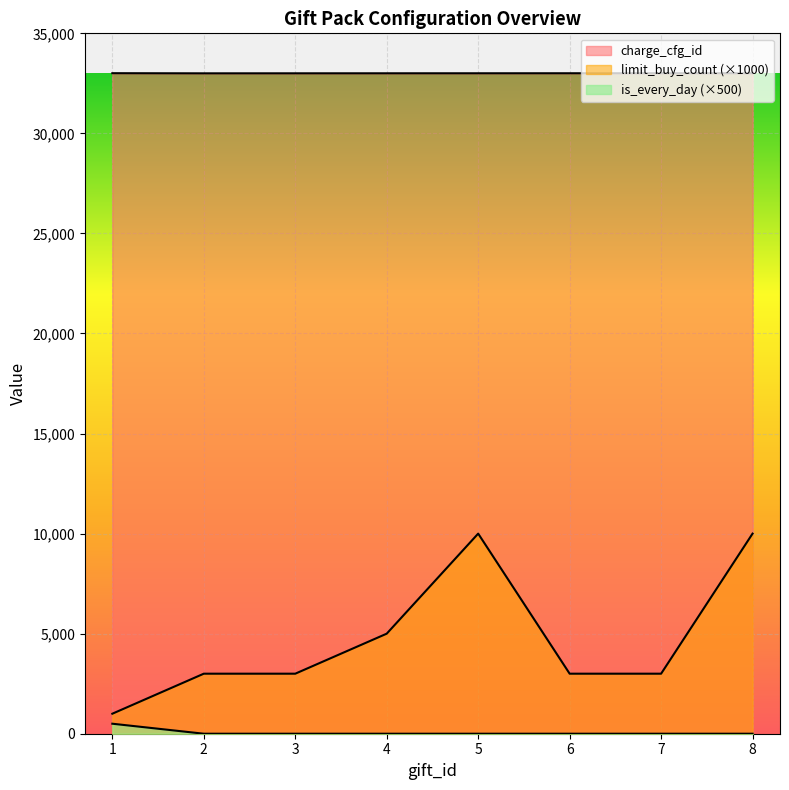

How many values in the is_every_day series exceed 0?

1